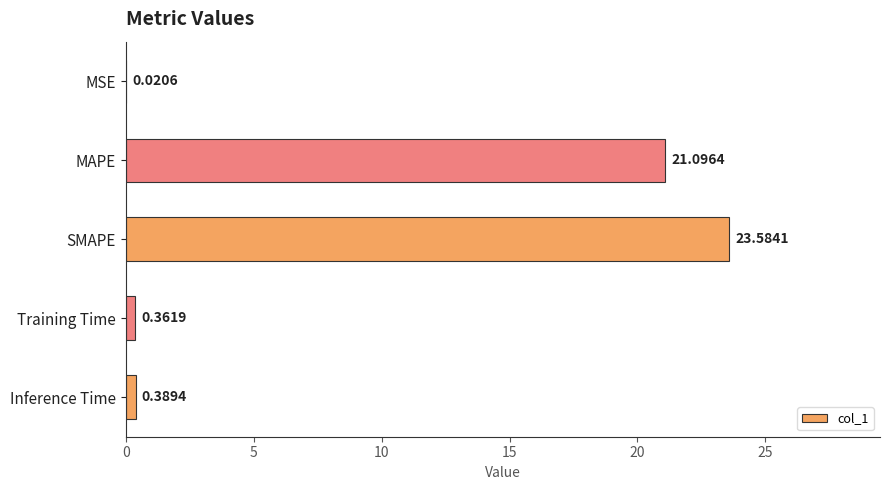

Between SMAPE and Training Time, which is larger?

SMAPE